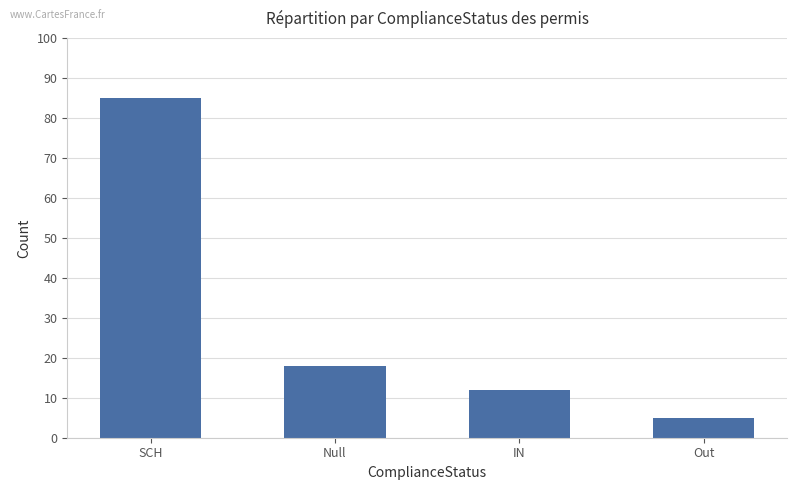

Reading right to left, list all the values displayed in this chart.

Out=5	IN=12	Null=18	SCH=85